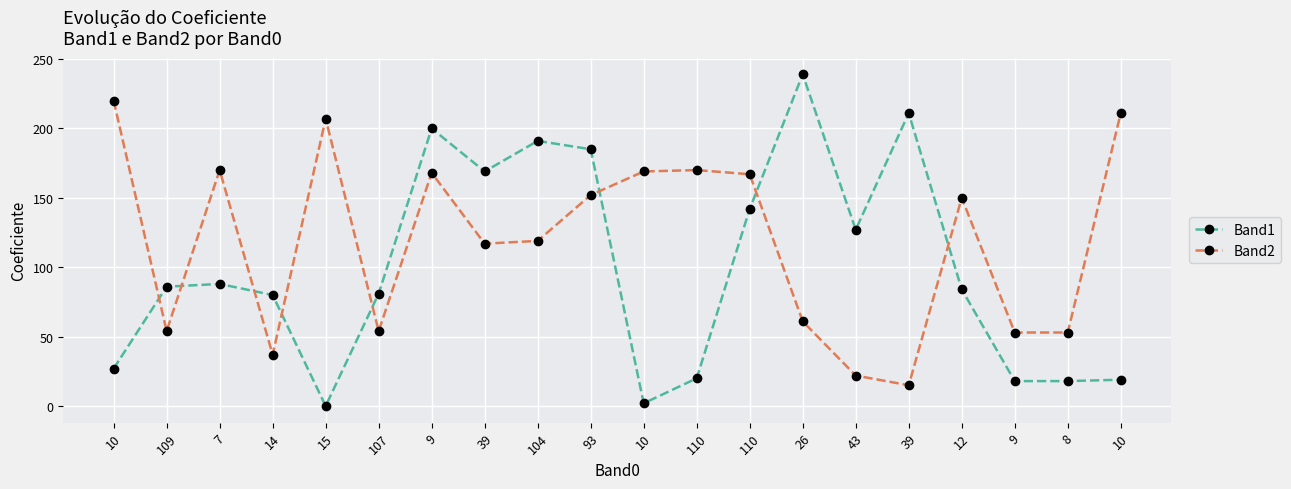

What are all the series names shown in the legend?

Band1, Band2